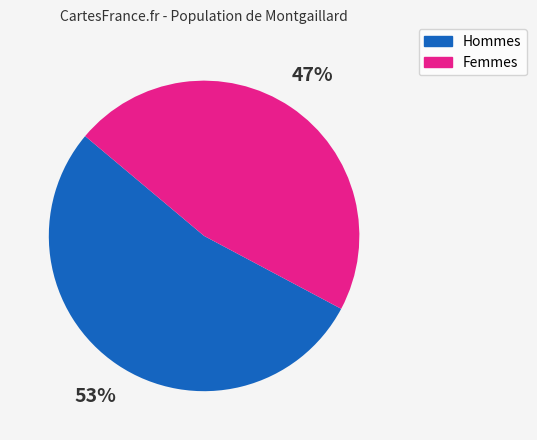

Is there a majority slice in this chart?

Yes